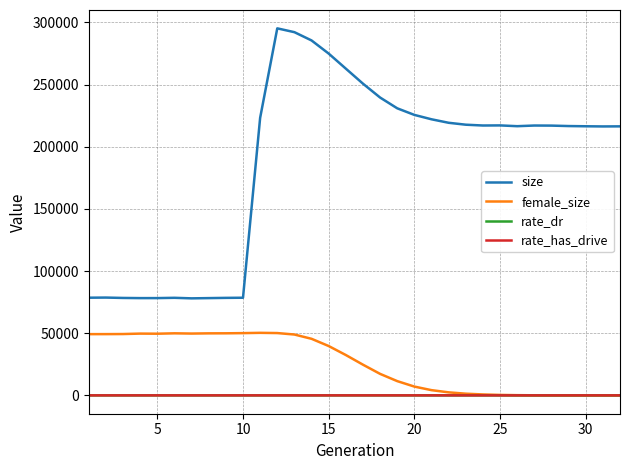

Is this an area chart (filled region under the line)?

No